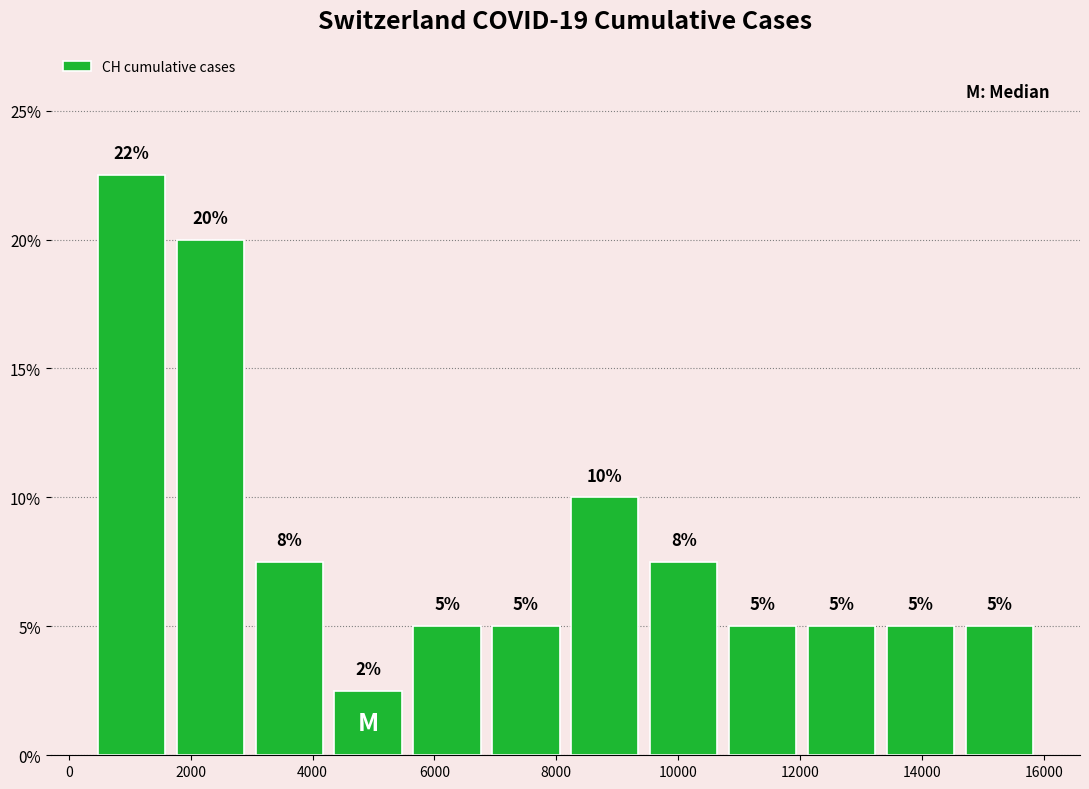

Which range on the x-axis has the tallest bar?

400 to 1600